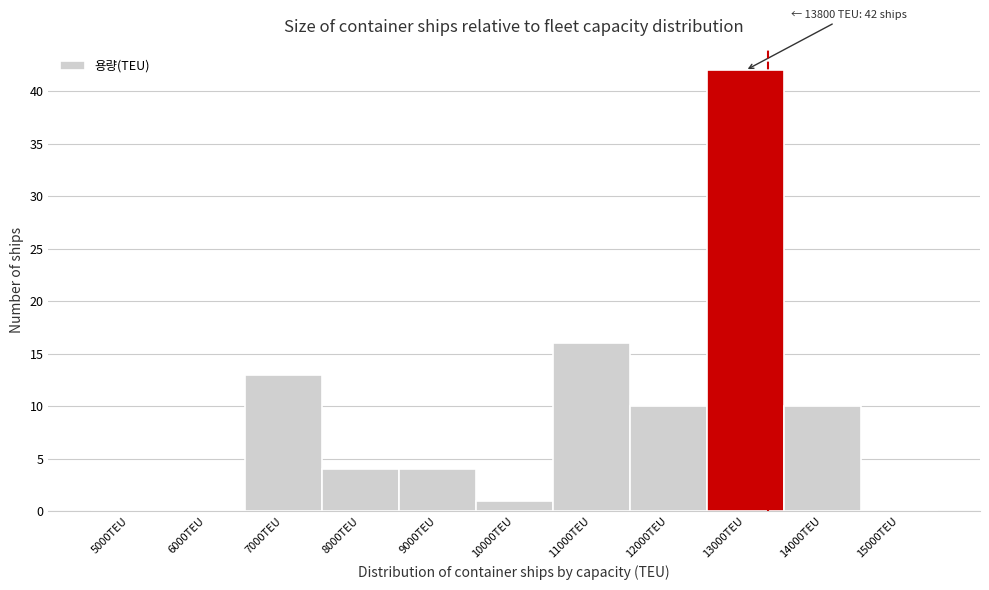

Reading right to left, extract all data points from this chart.

15000TEU=0	14000TEU=10	13000TEU=42	12000TEU=10	11000TEU=16	10000TEU=1	9000TEU=4	8000TEU=4	7000TEU=13	6000TEU=0	5000TEU=0